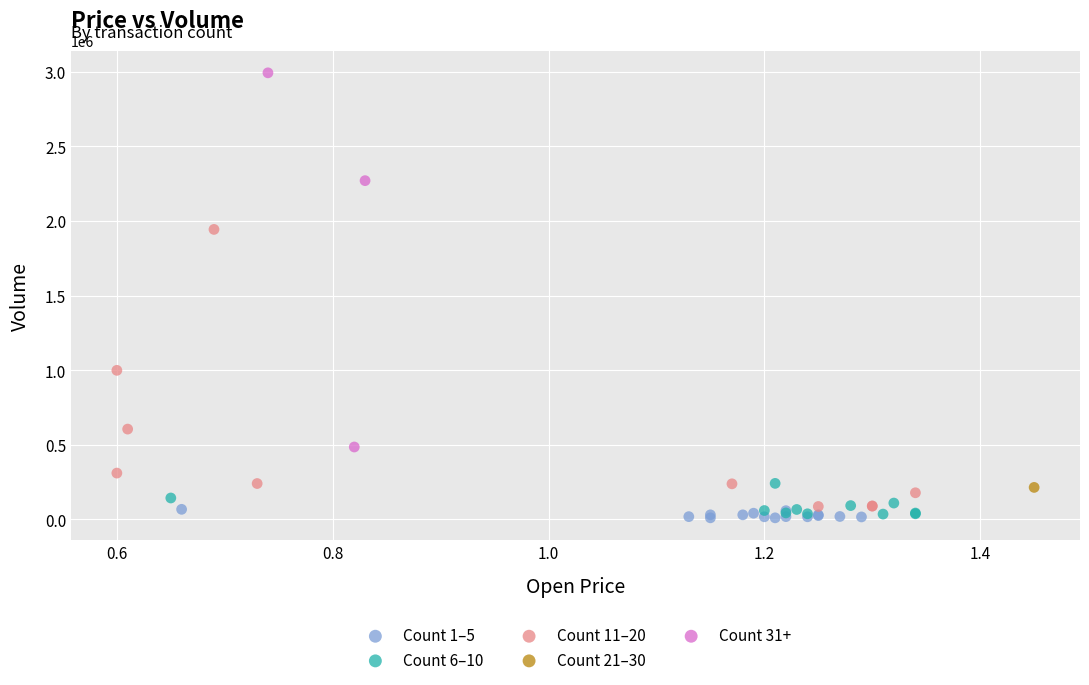

Which series reaches the maximum Y coordinate?

Count 31+